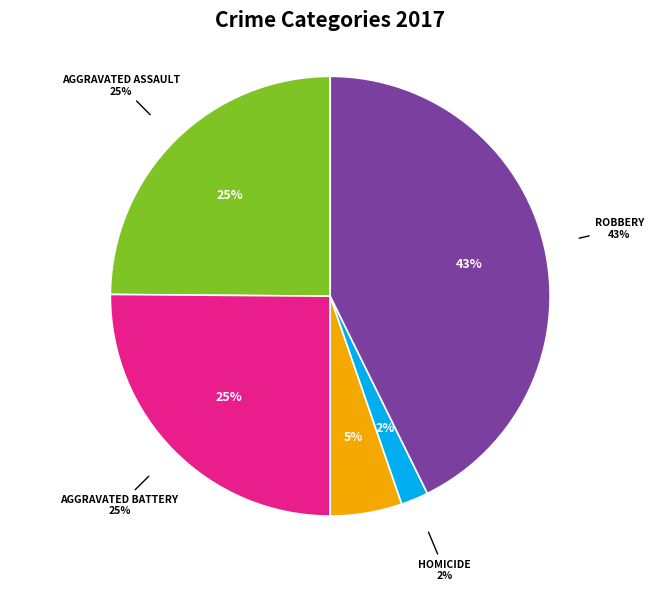

Does any single category account for the majority?

No